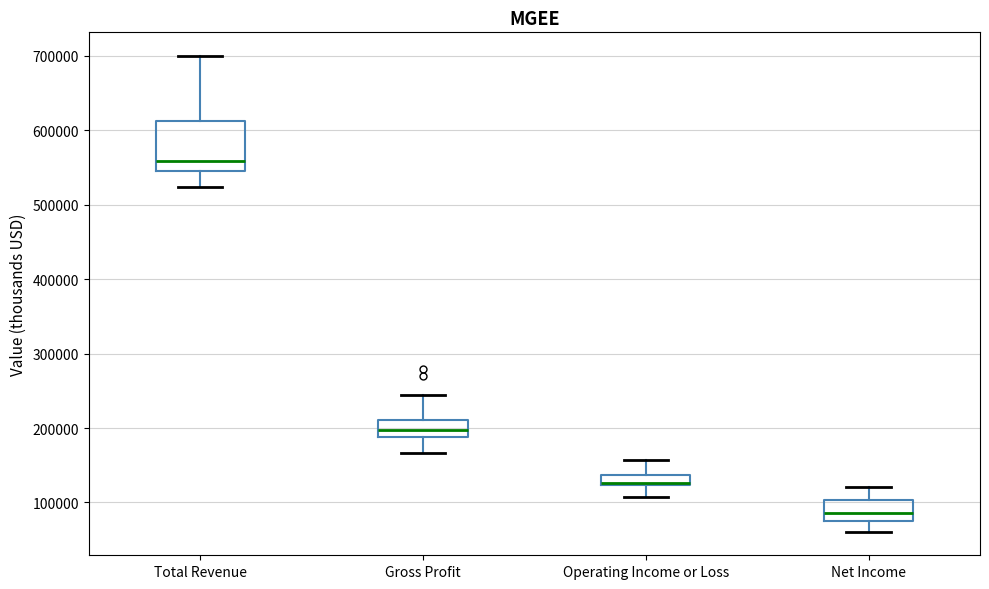

Where does the median line of the box for Total Revenue sit on the y-axis? The values are not printed on the chart, so give them approximately, as read against the axis.

560000